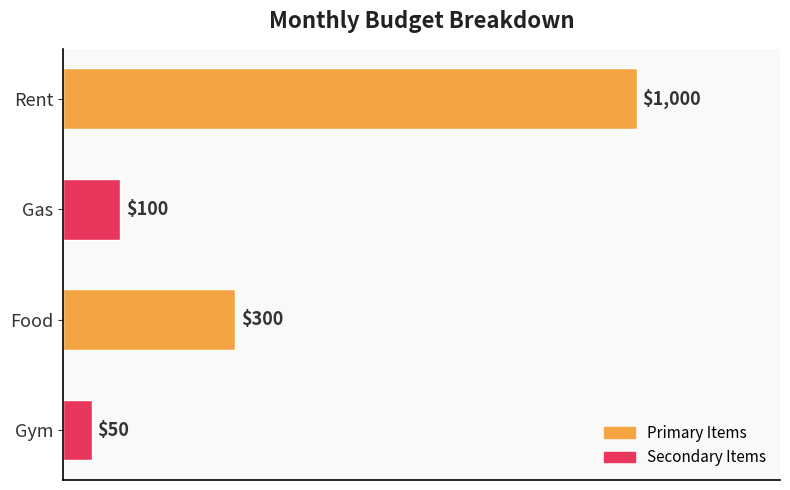

Is it true that the value at Rent is 1000?

True